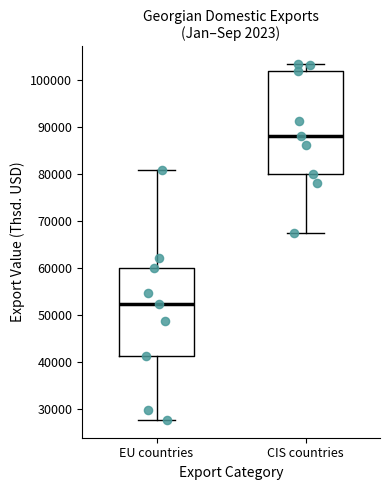

Reading left to right, transcribe this box plot: for each box, give where its median line is, the range the box spans, and where its two whiskers end, as read against the y-axis. The values are not printed on the chart, so give them approximately, as read against the axis.

EU countries: median 52000, box 41000 to 60000, whiskers 28000 to 81000
CIS countries: median 88000, box 80000 to 102000, whiskers 68000 to 103000